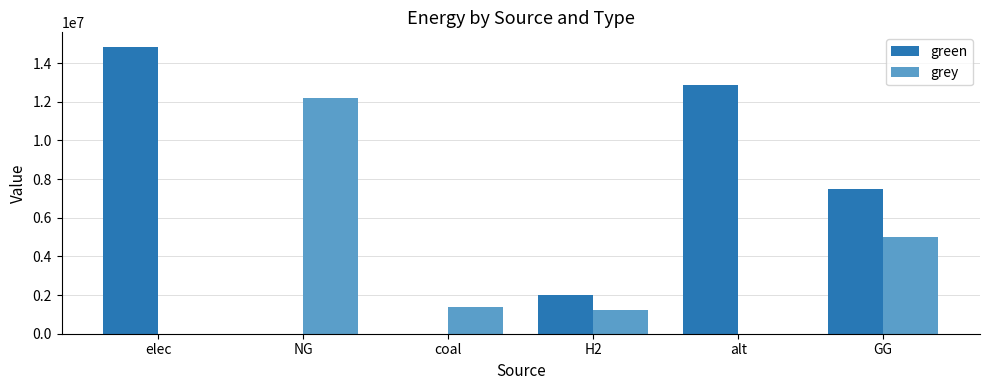

Where is green nearest to the value 7422171?

GG